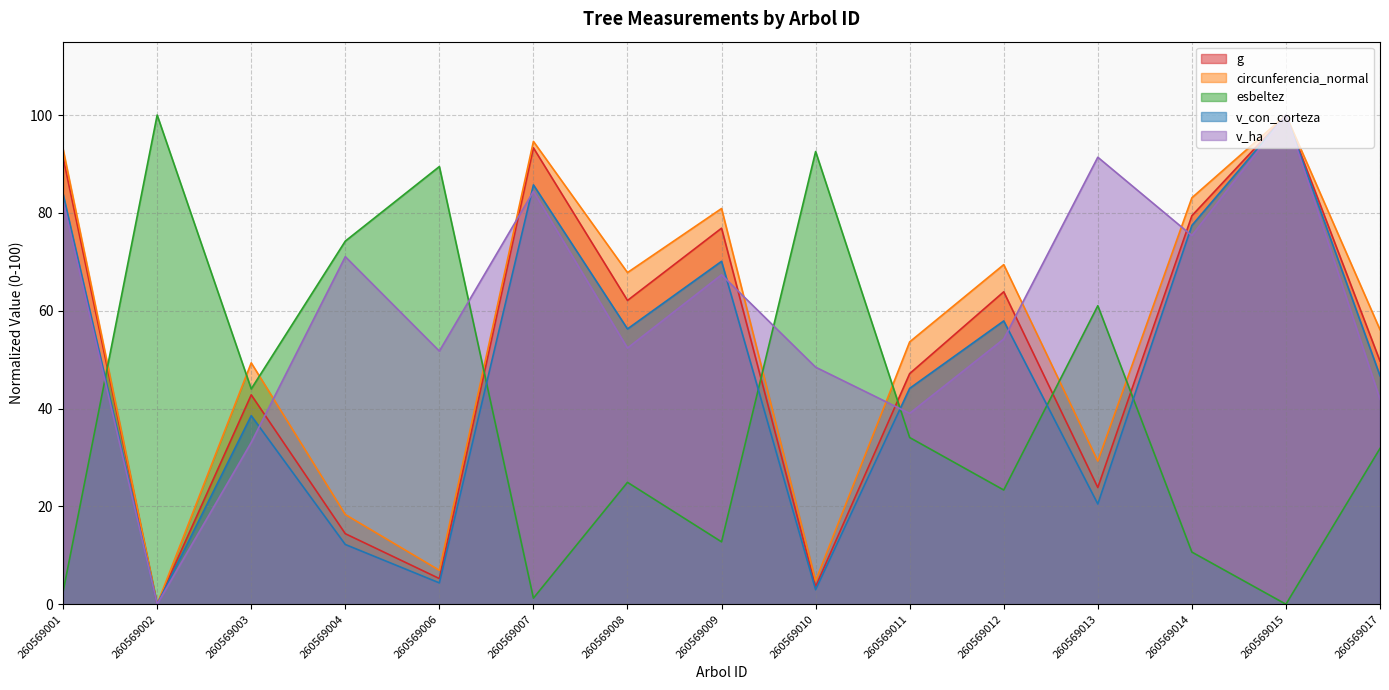

Which series has the largest total across all categories?

v_ha